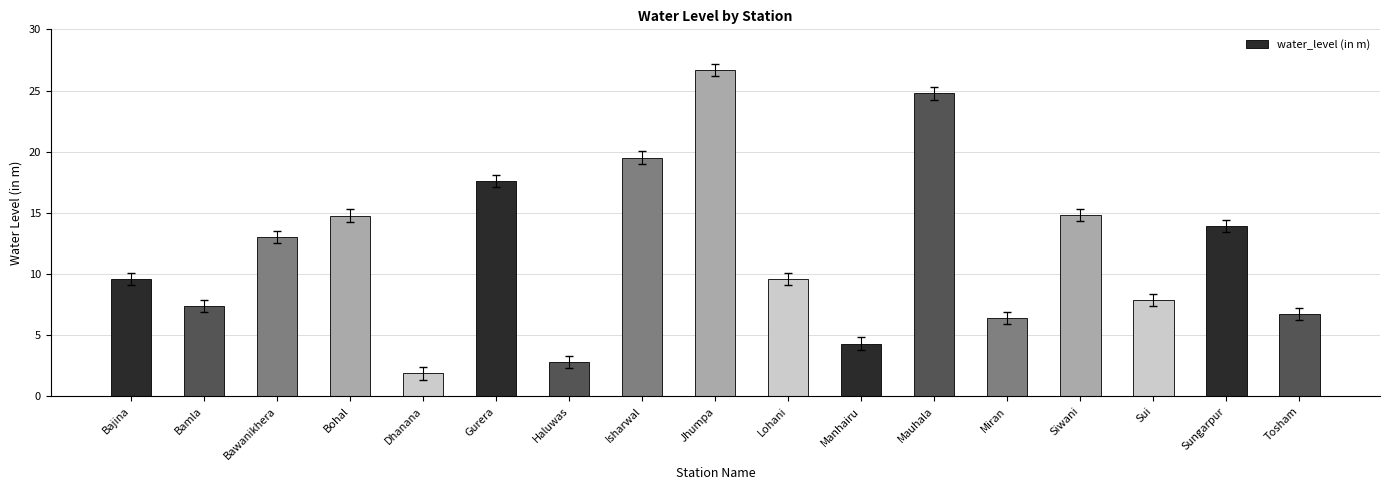

Count the number of values greater than 9.

10